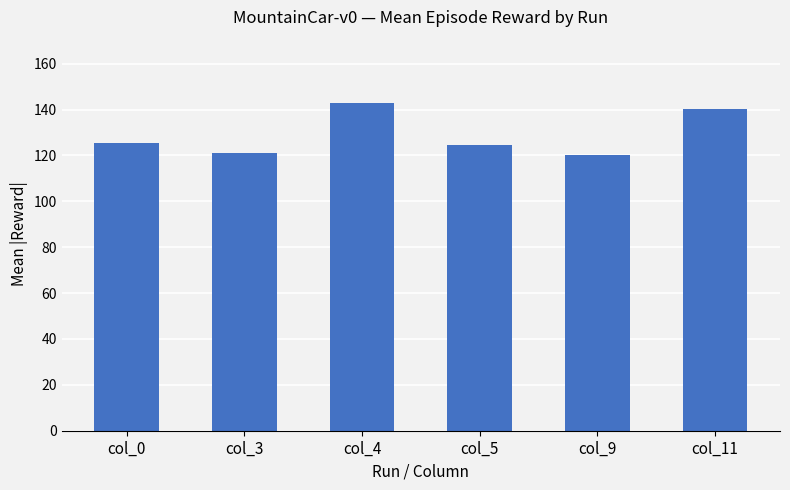

What is the change in value from col_0 to col_11?

+15.1